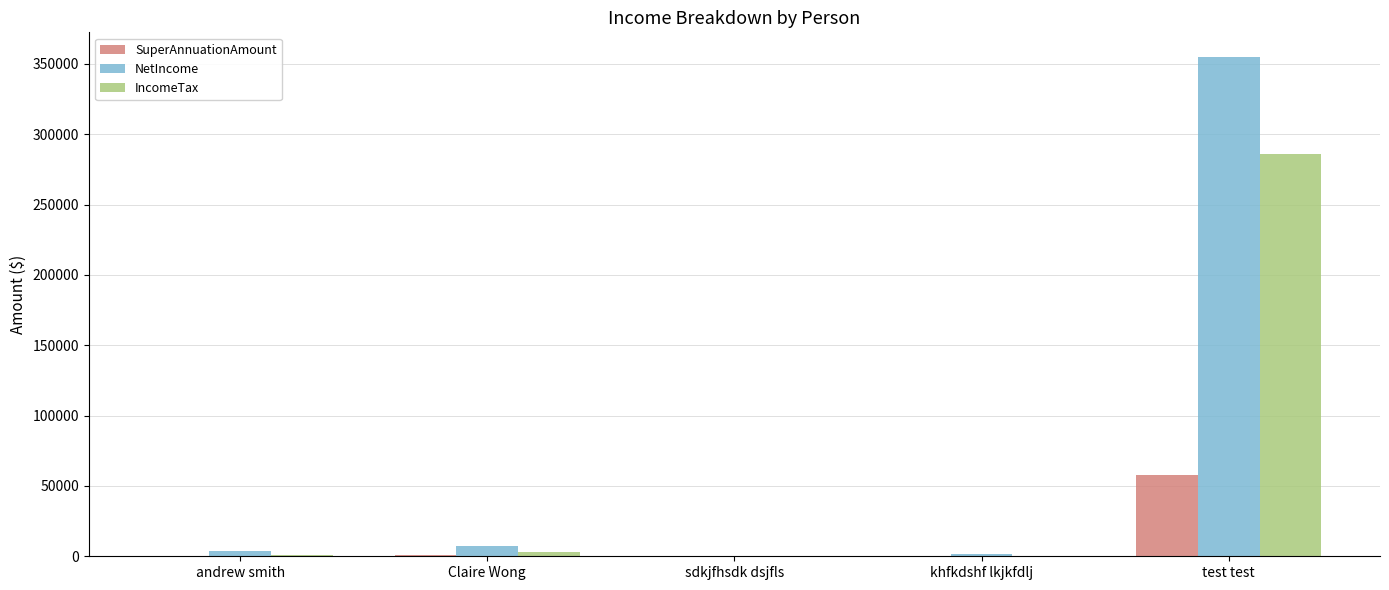

Does the chart contain stacked bars?

No